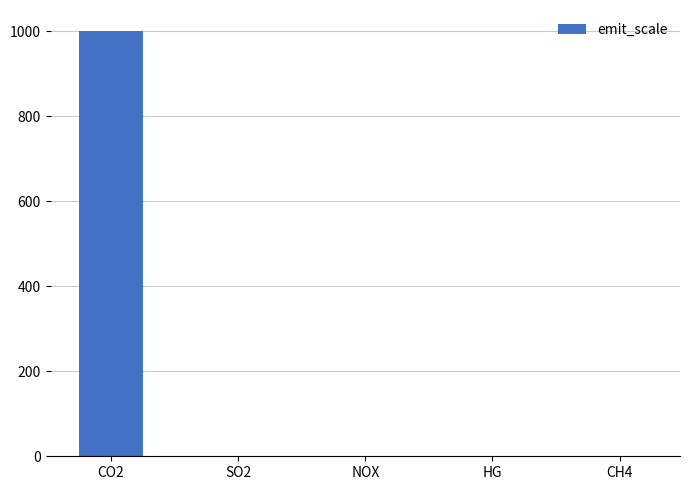

What is the maximum value shown in the chart?

1000